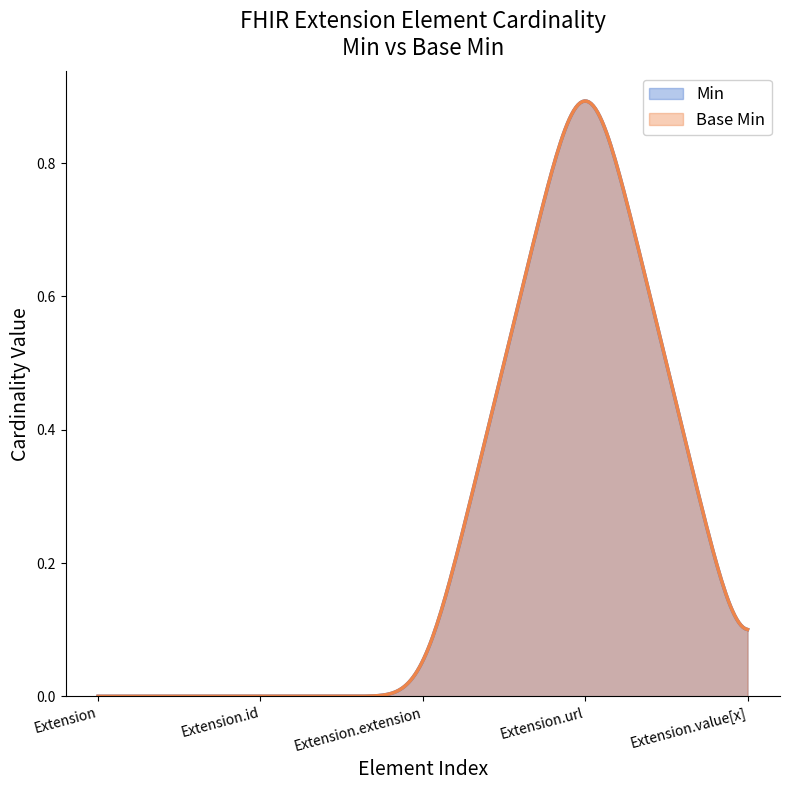

How many lines are shown in the chart?

2